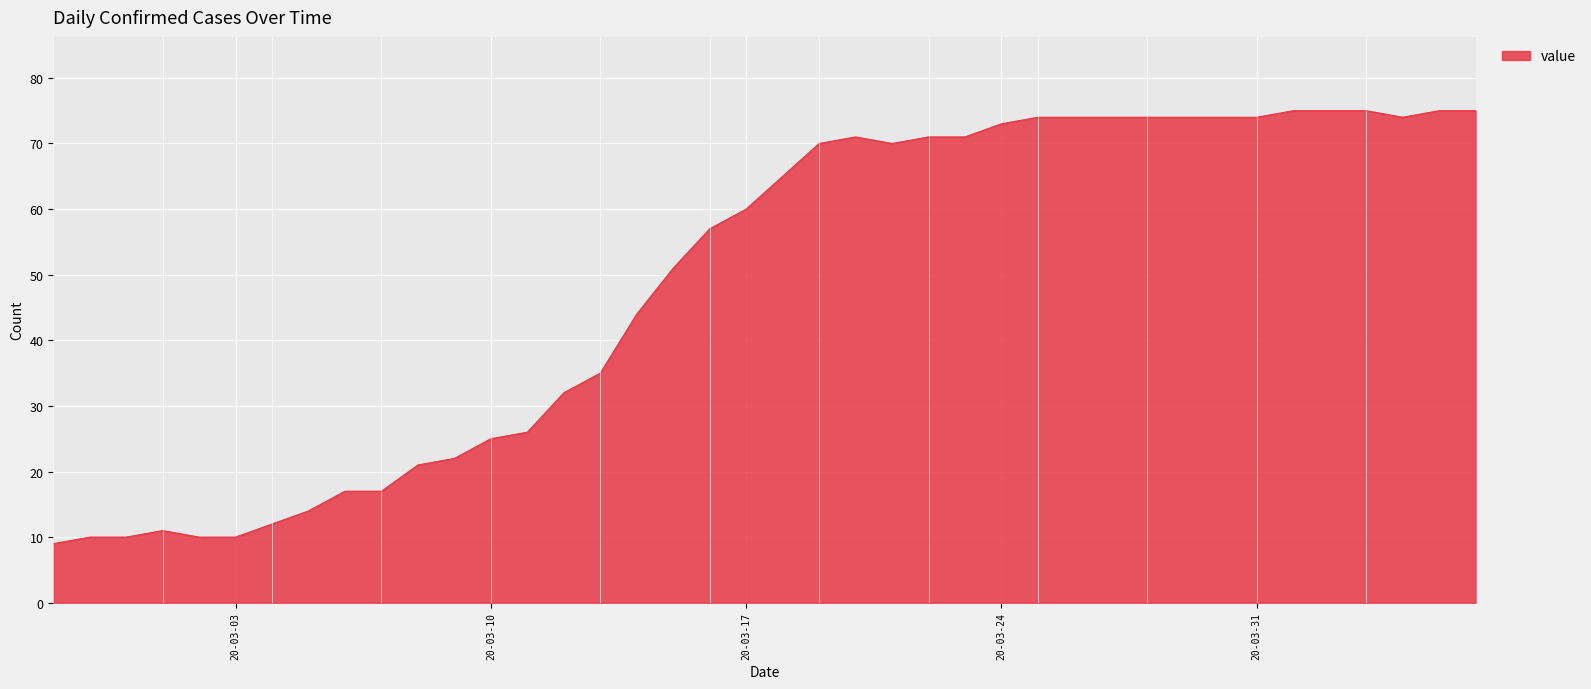

What is the maximum value shown in the chart?

75